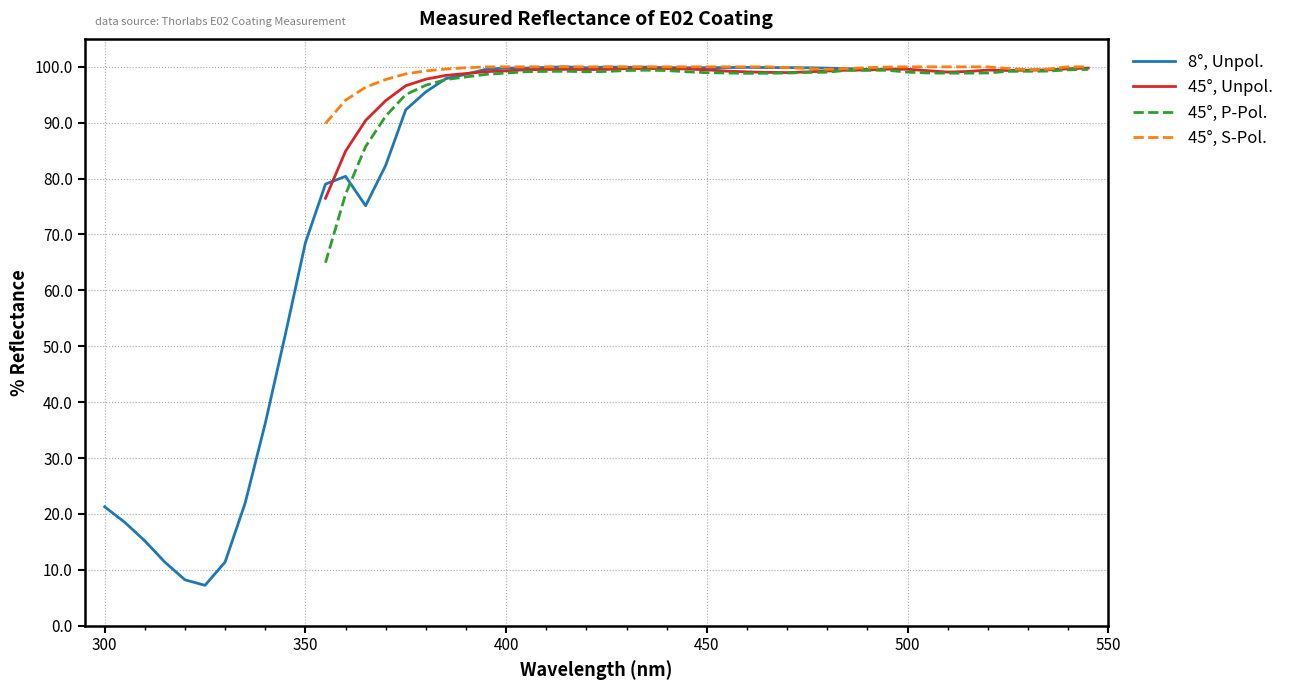

True or false: 45°, P-Pol. and 45°, S-Pol. intersect in this chart.

False